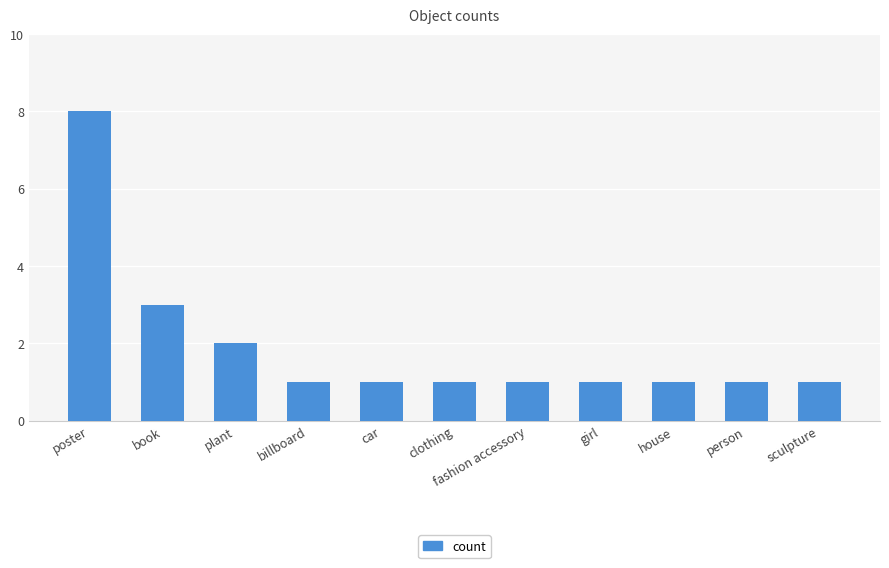

Reading left to right, list all the values displayed in this chart.

poster=8	book=3	plant=2	billboard=1	car=1	clothing=1	fashion accessory=1	girl=1	house=1	person=1	sculpture=1